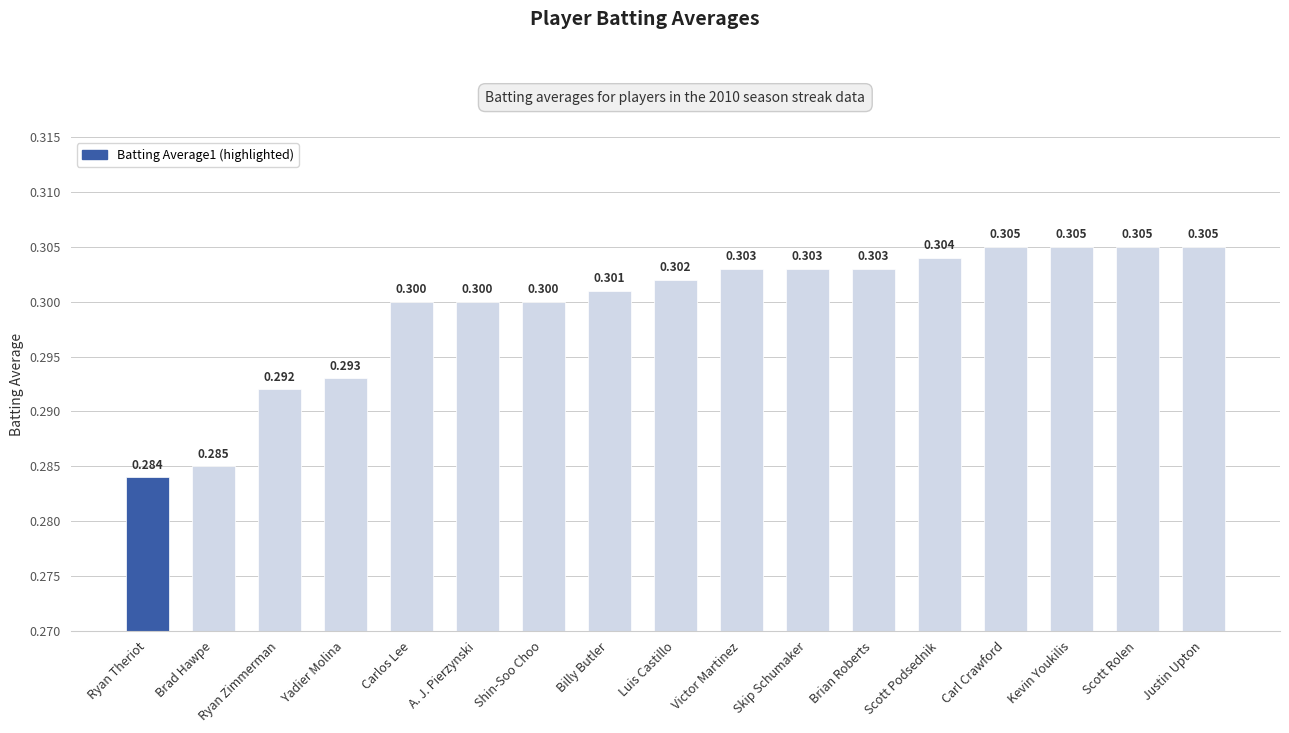

True or false: the data shows 0.2 at Scott Rolen.

False